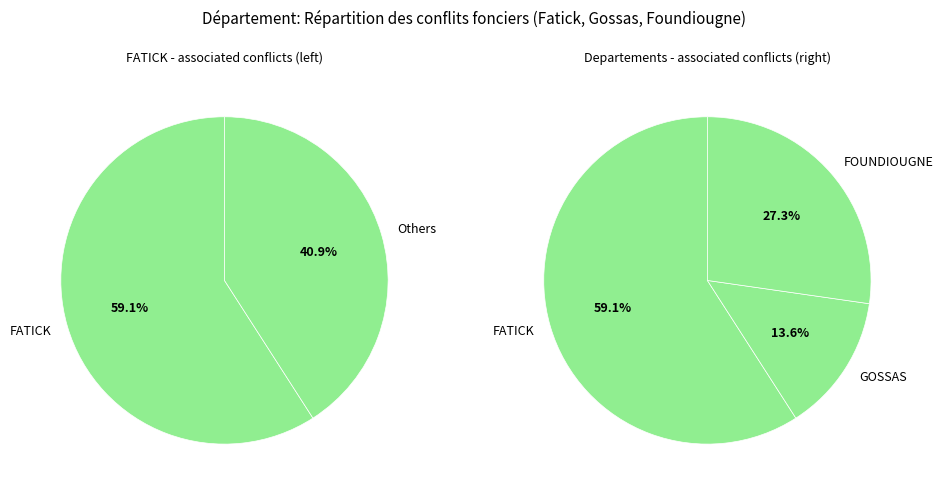

What percentage is NOT represented by FOUNDIOUGNE?

72.7%